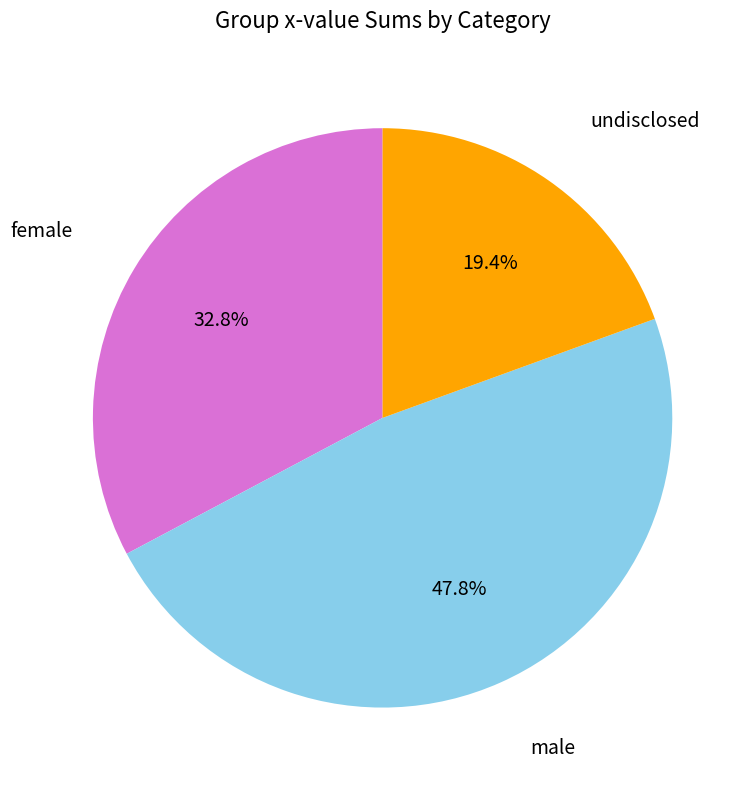

To the nearest percent, what is the average slice percentage?

33%